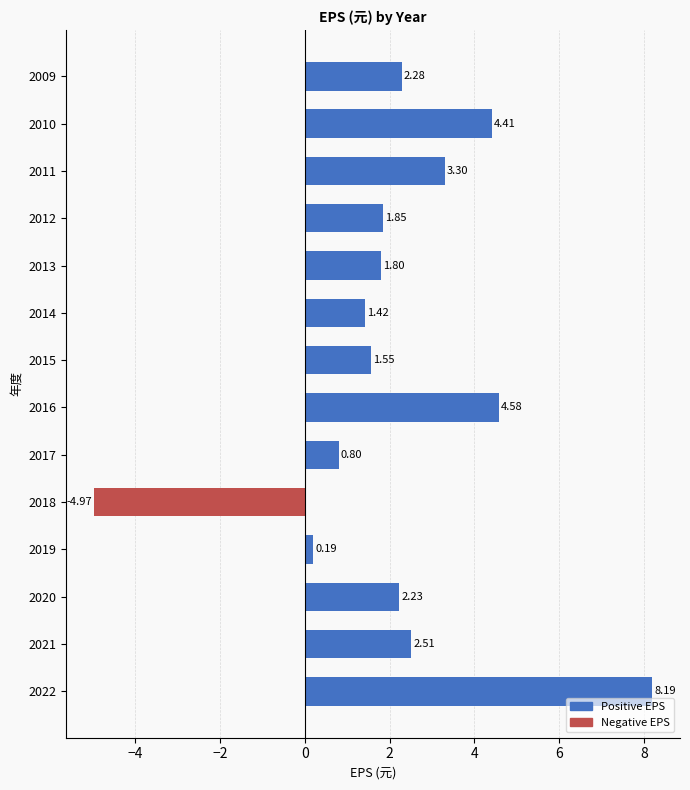

Reading left to right, extract all data points from this chart.

EPS(元): 8.2	2.5	2.2	0.2	-5.0	0.8	4.6	1.6	1.4	1.8	1.9	3.3	4.4	2.3
Positive EPS: 8.2	2.5	2.2	0.2	0.0	0.8	4.6	1.6	1.4	1.8	1.9	3.3	4.4	2.3
Negative EPS: 0.0	0.0	0.0	0.0	-5.0	0.0	0.0	0.0	0.0	0.0	0.0	0.0	0.0	0.0